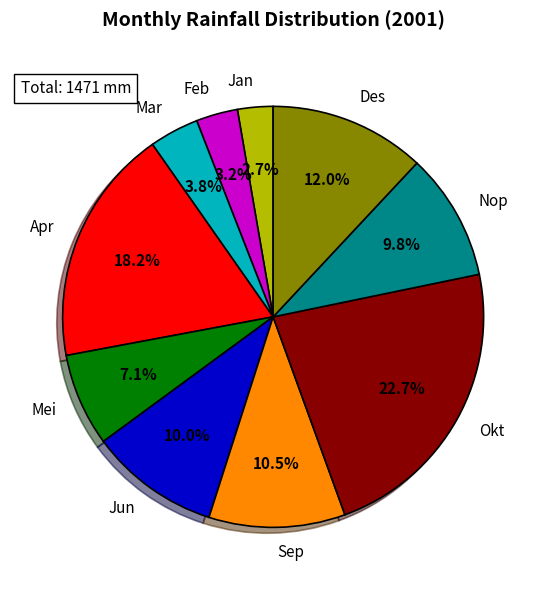

Combined, do Des and Nop account for over 50%?

No